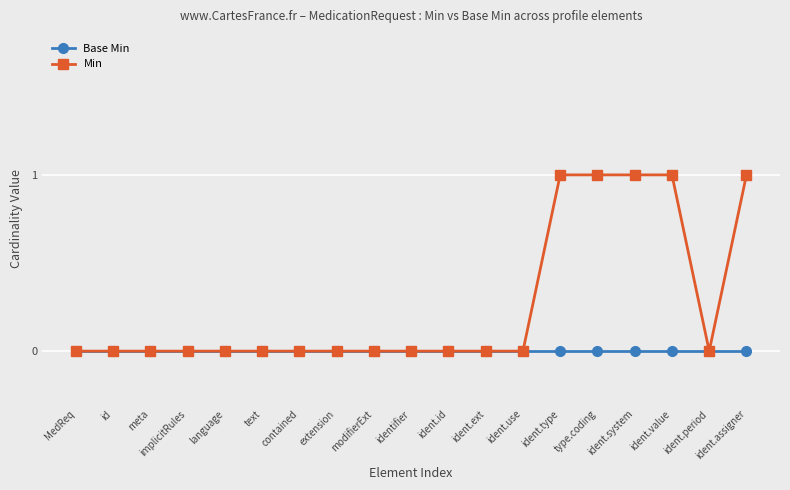

How many lines are shown in the chart?

2